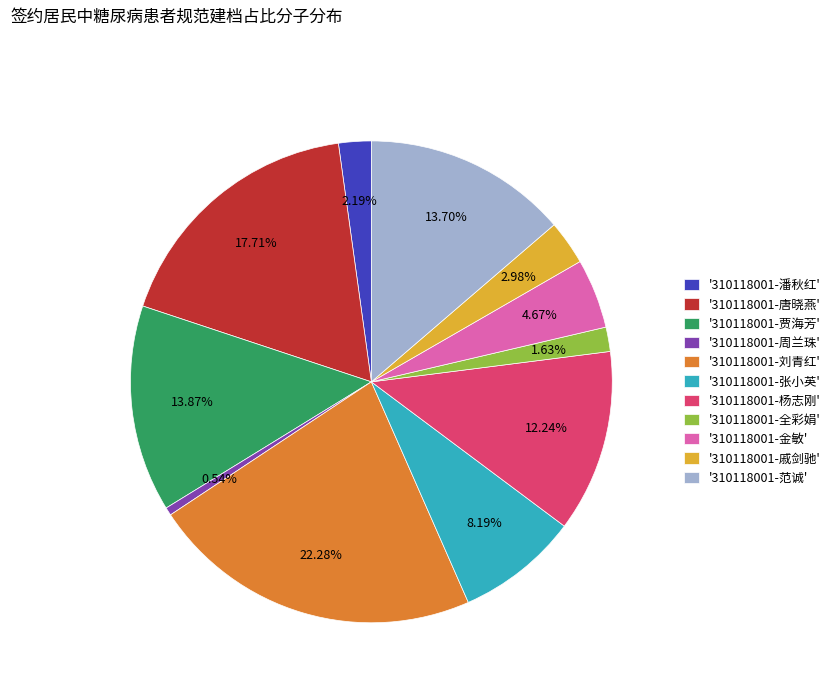

Between '310118001-金敏' and '310118001-张小英', which is larger?

'310118001-张小英'